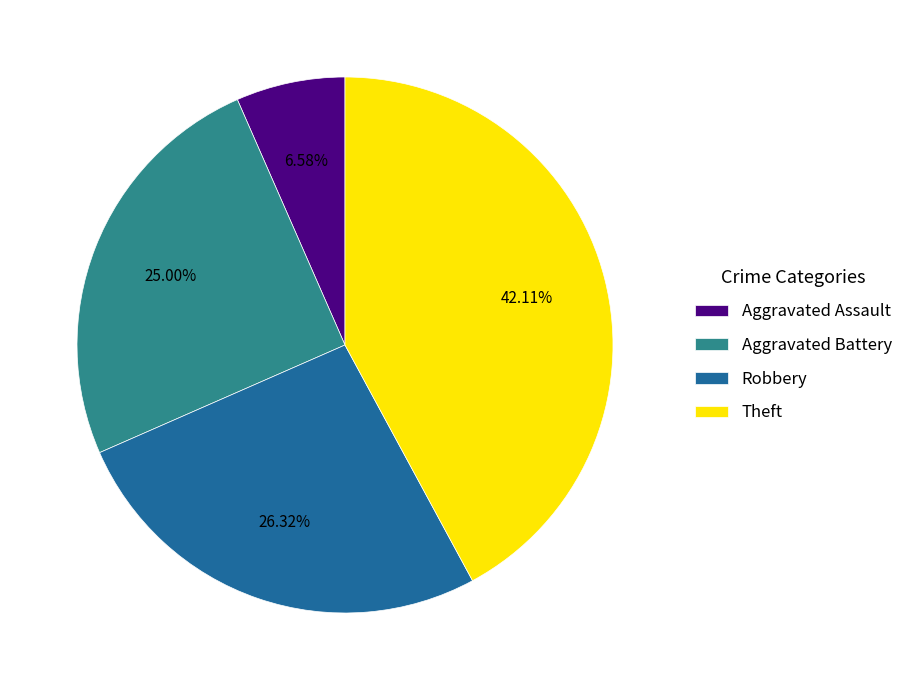

Combined, do Robbery and Theft account for over 50%?

Yes